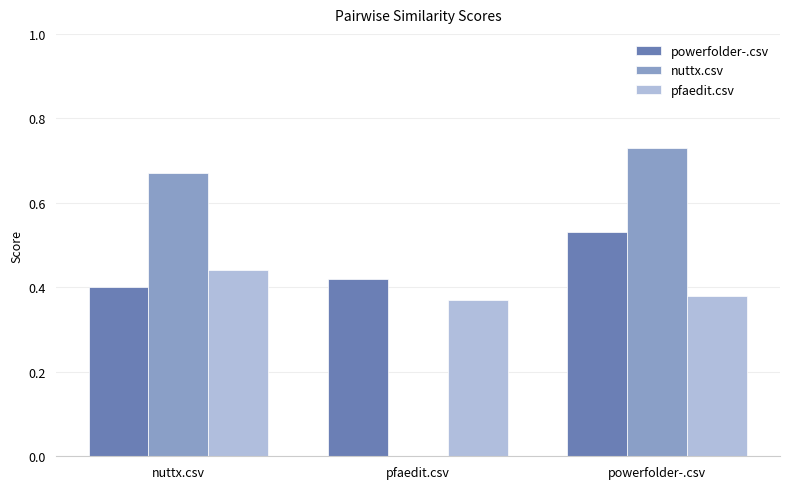

What is the sum of all nuttx.csv values?

1.4